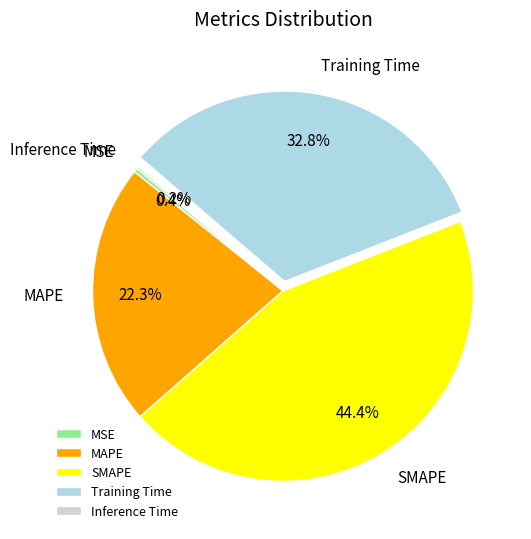

Do MAPE and SMAPE together represent more than half of the pie?

Yes